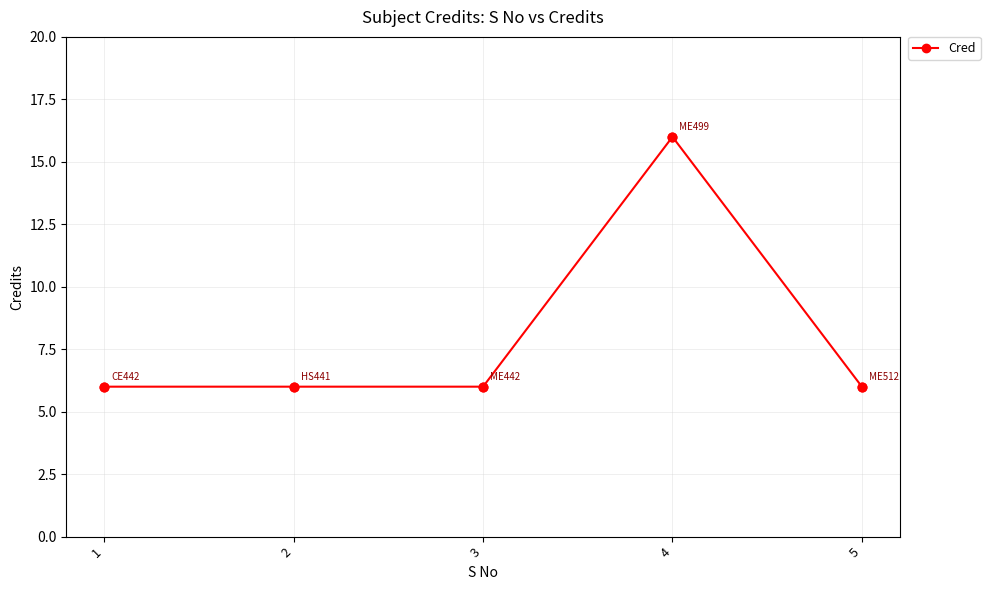

What is the change in value from 2 to 4?

+10